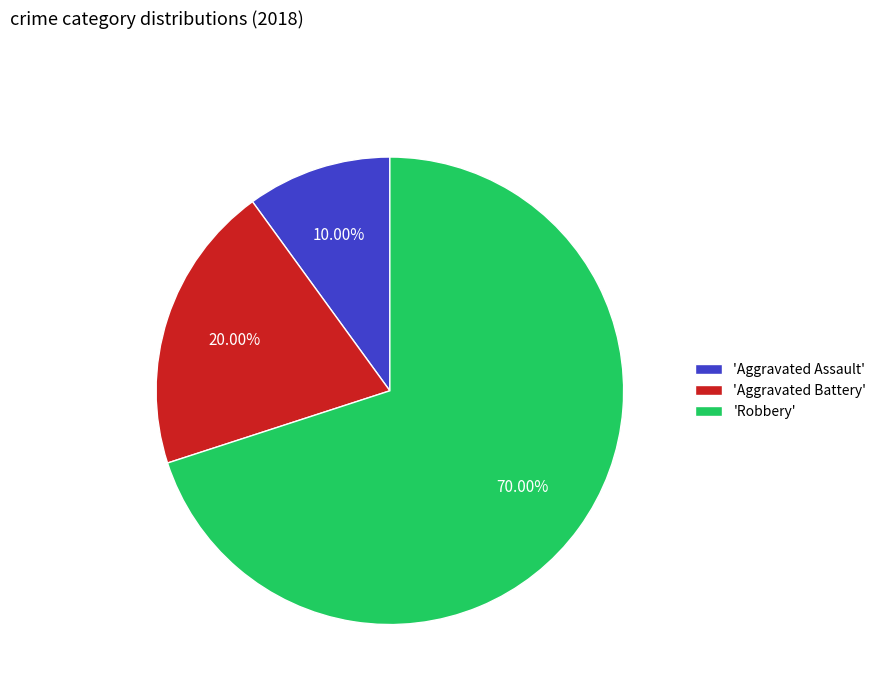

What is the largest slice in the pie chart?

'Robbery'